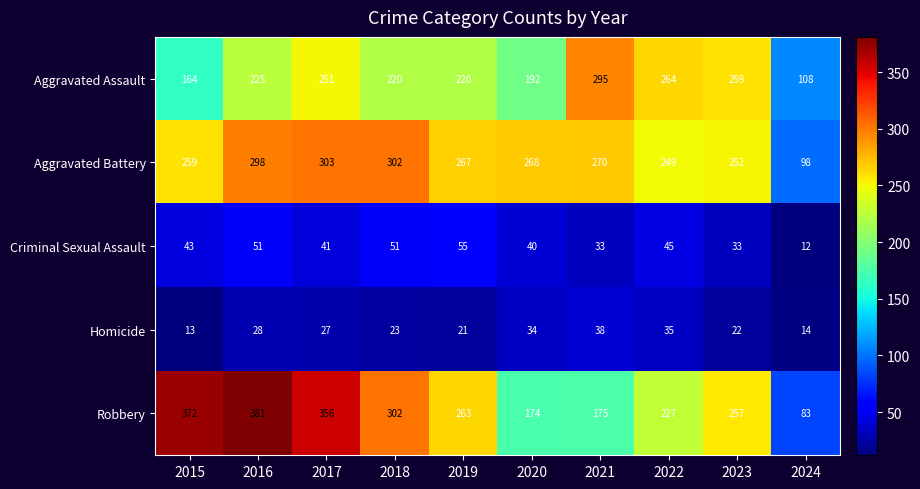

What is the approximate value of Aggravated Assault at 2020, to the nearest 50?

200